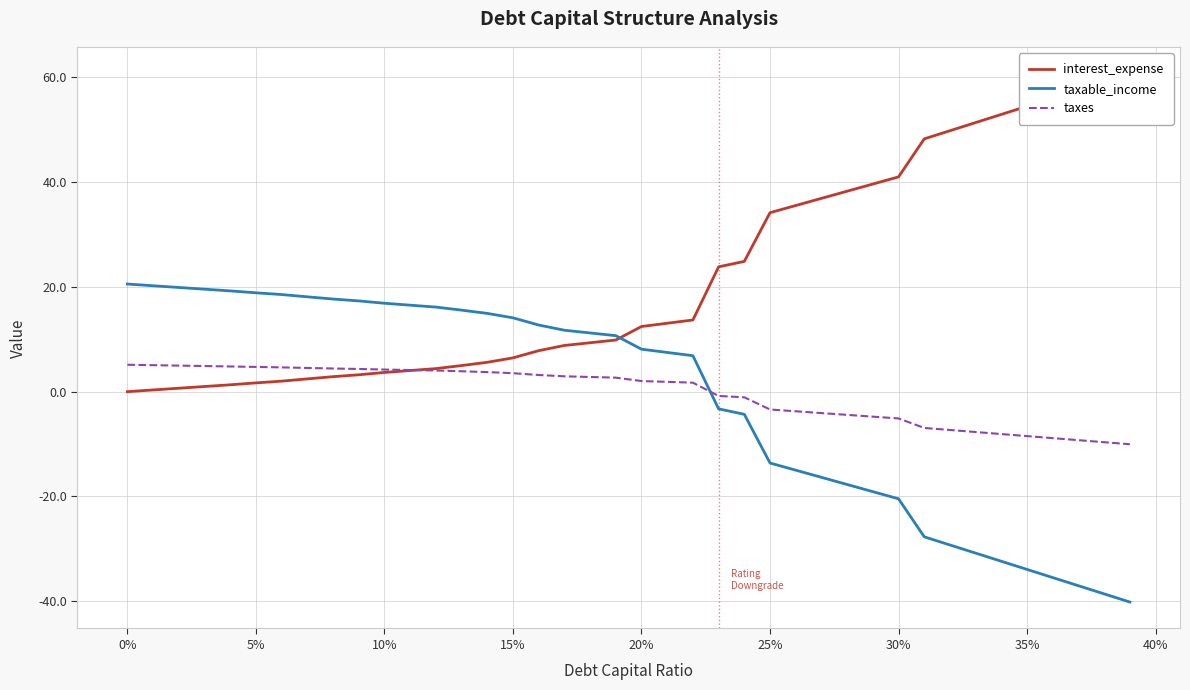

What is the minimum value for taxes?

-10.0